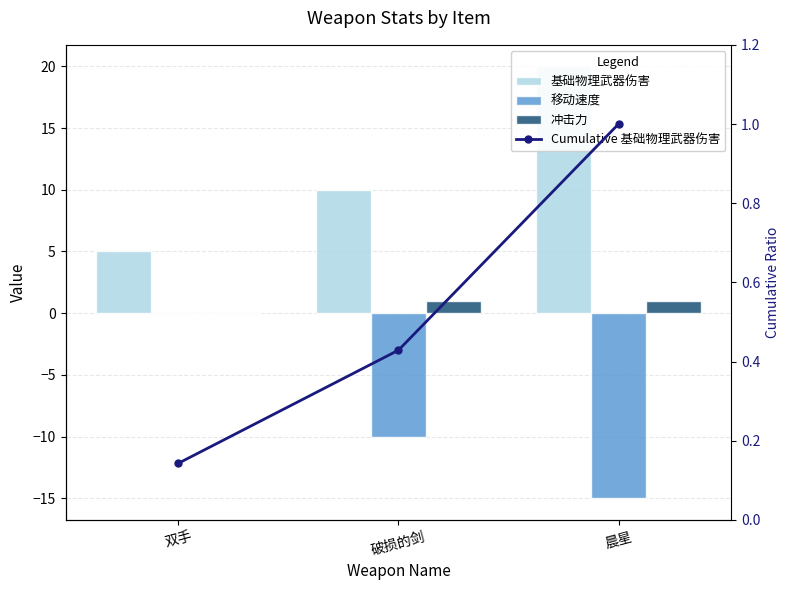

Count the Cumulative 基础物理武器伤害 values in the range 0 to 1.

3